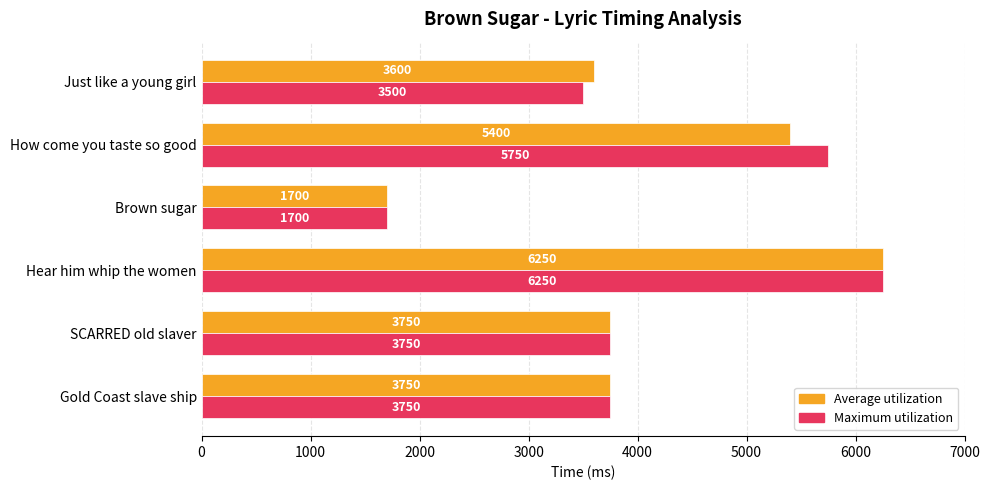

Between Hear him whip the women and Just like a young girl, which series saw the biggest shift?

Maximum utilization